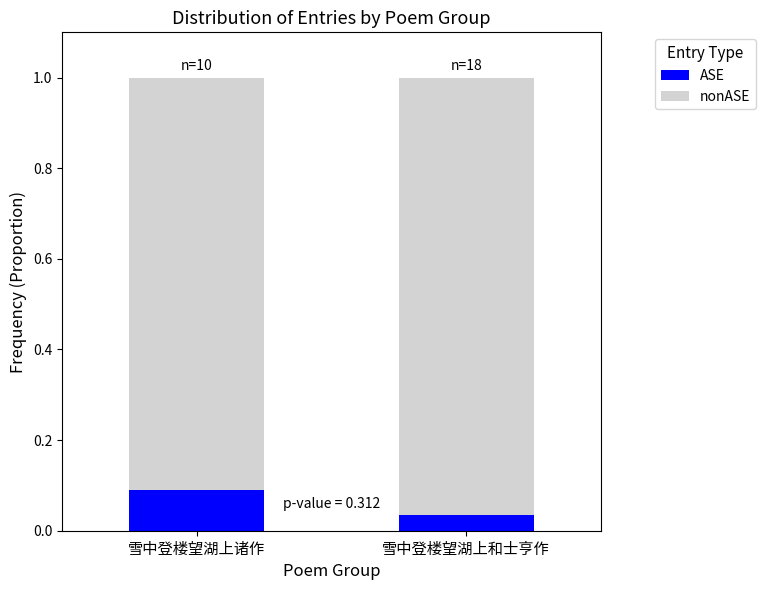

True or false: ASE has a value of 0.1 at 雪中登楼望湖上和士亨作.

False